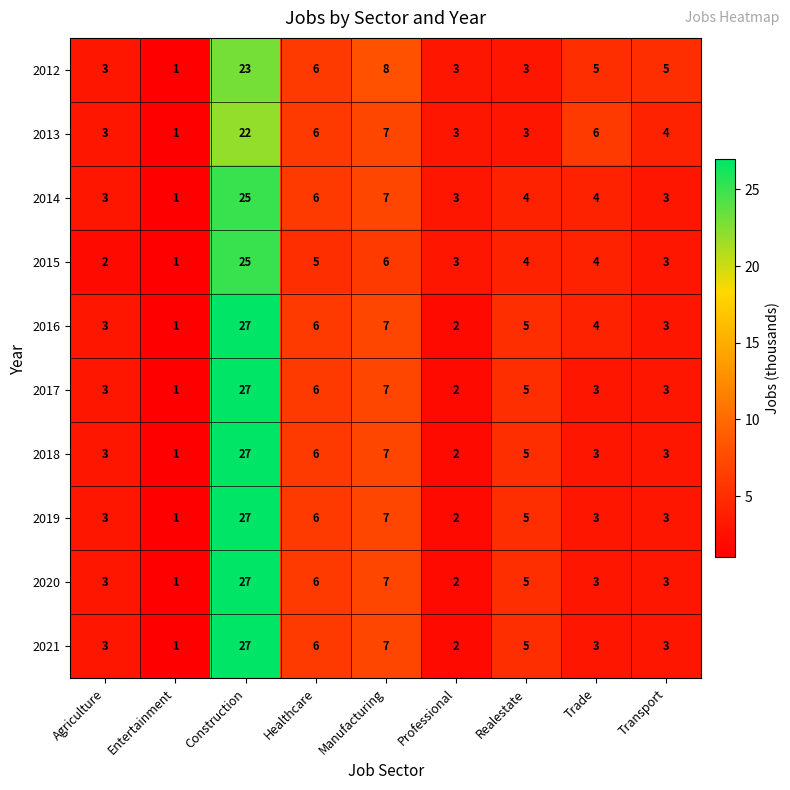

What is the difference between the maximum and minimum values in the 2019 series?

26